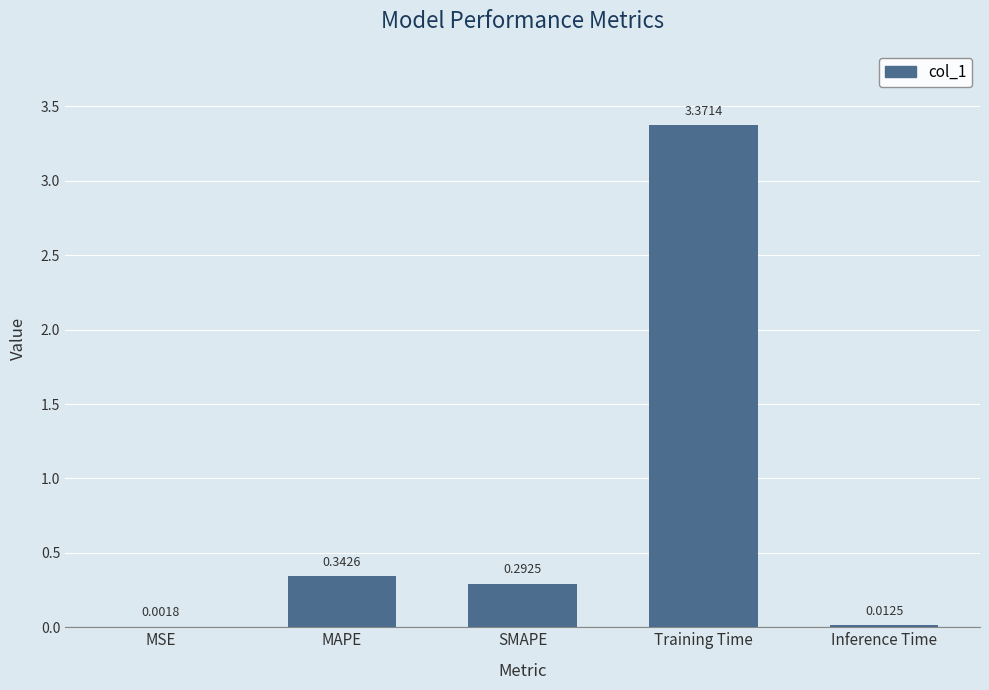

How many categories are shown in the chart?

5